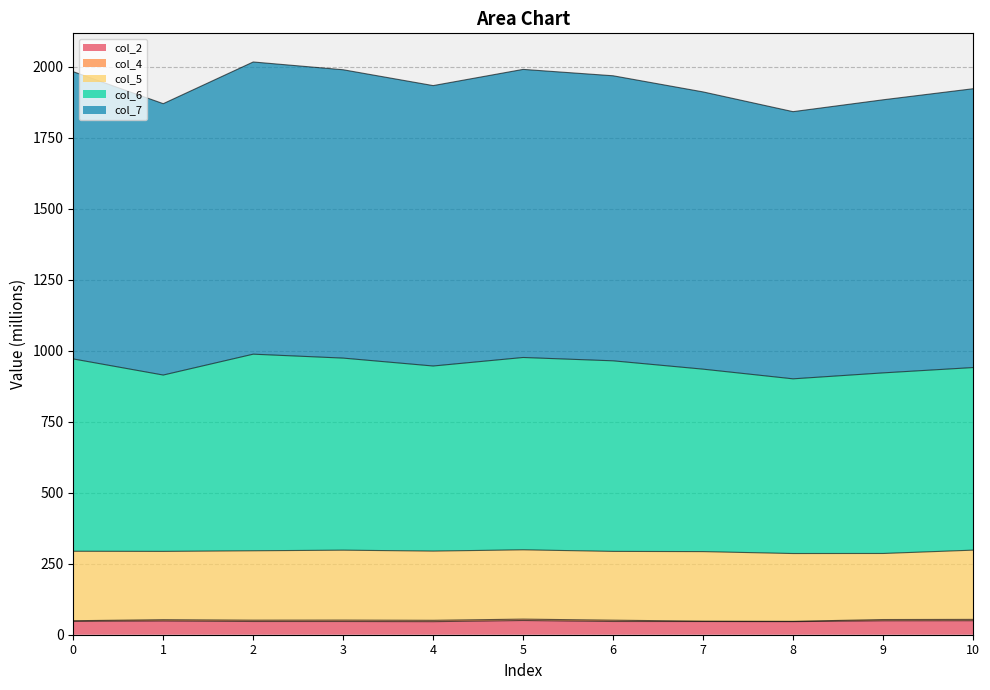

Does the chart have visible grid lines?

Yes